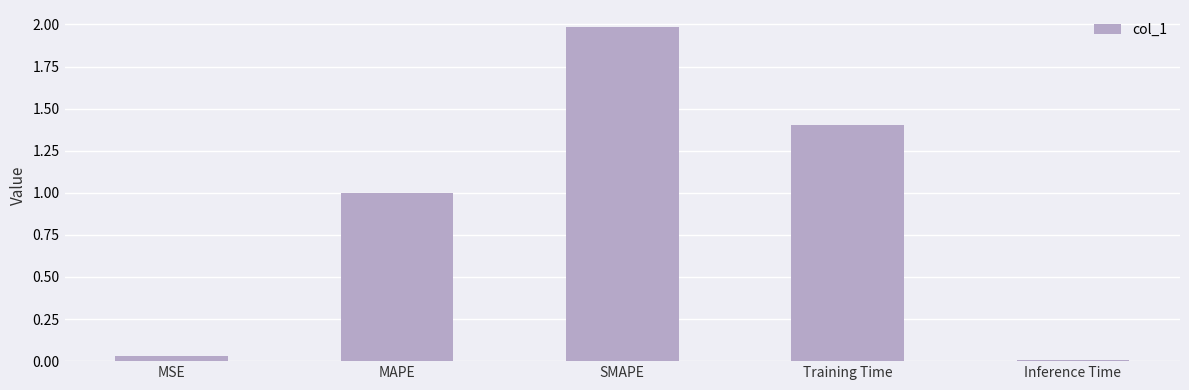

What is the change in value from MSE to MAPE?

+1.0